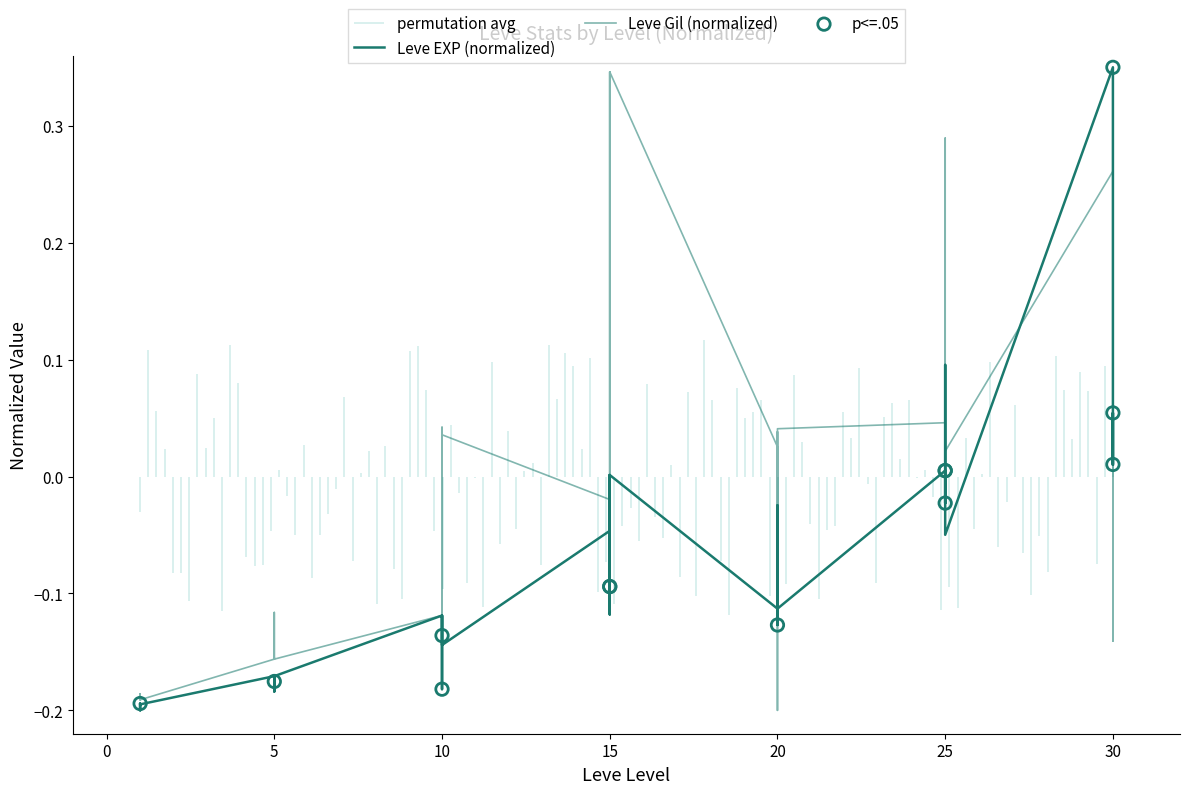

Which series contains the highest Y value?

Leve EXP